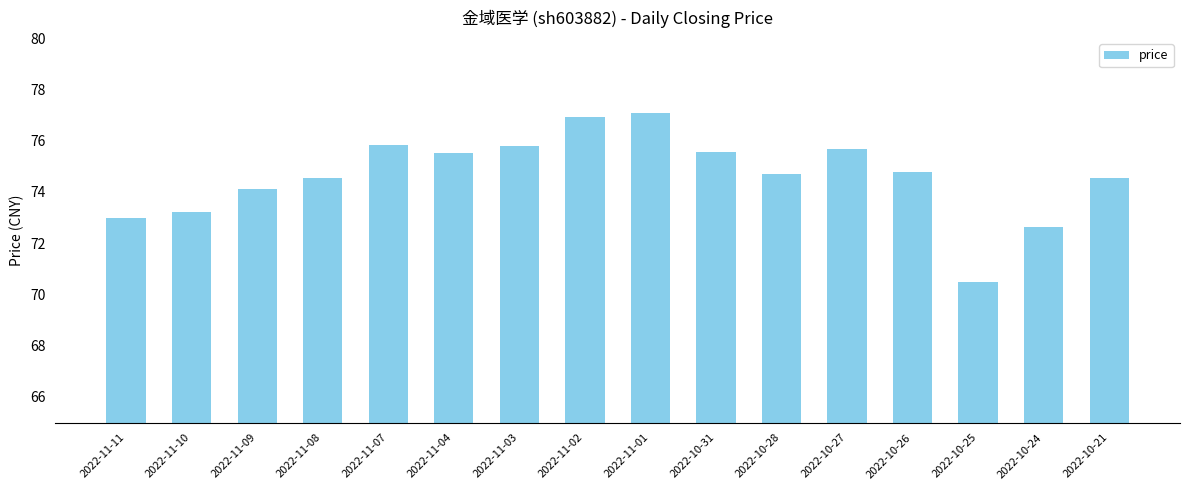

Reading left to right, what are all the values shown in this chart?

73.0	73.2	74.1	74.5	75.8	75.5	75.8	76.9	77.1	75.6	74.7	75.7	74.8	70.5	72.7	74.5